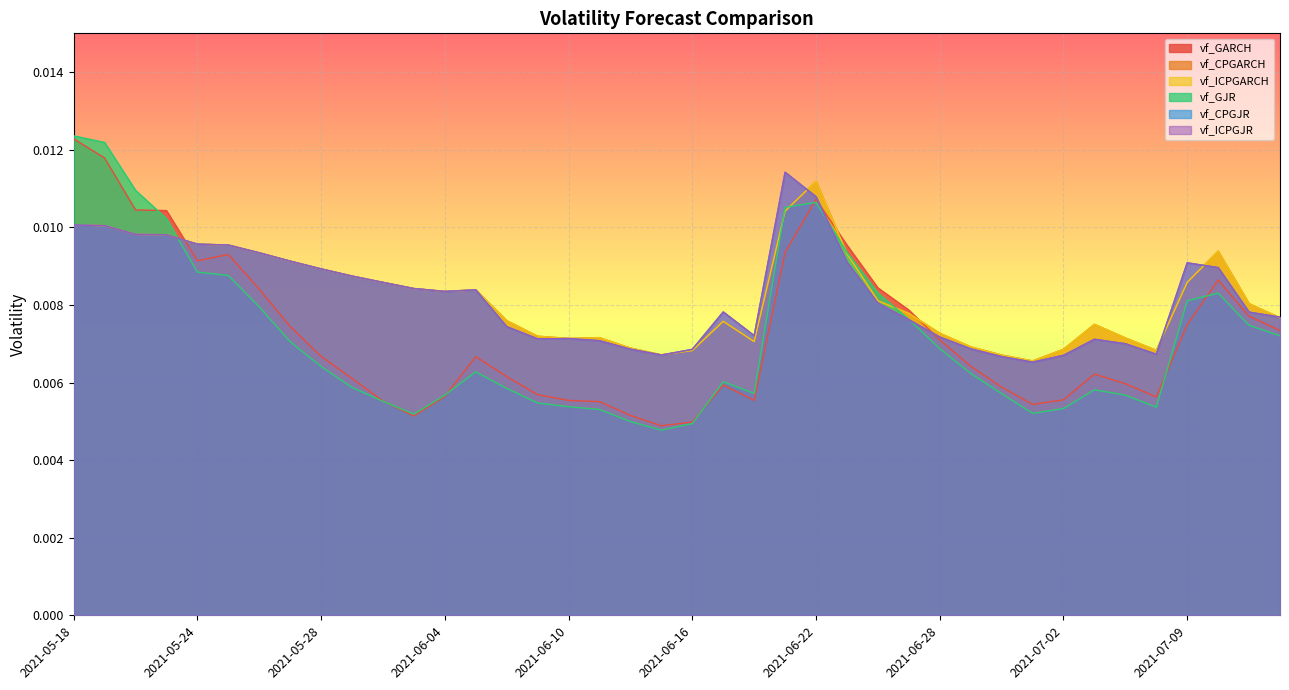

How many vf_ICPGARCH values are between 0 and 1?

40